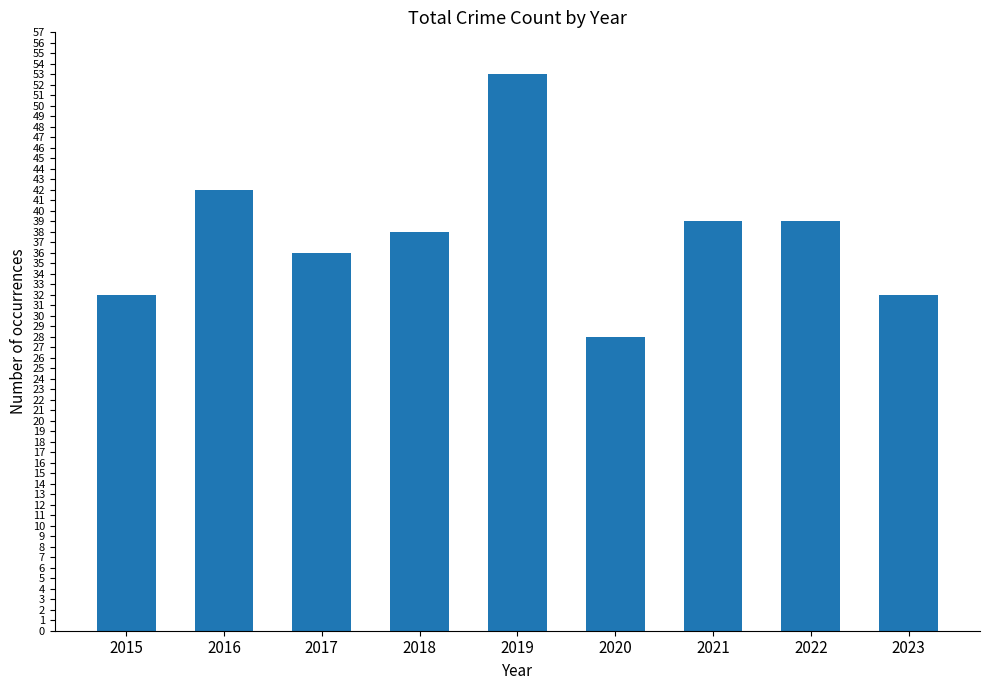

What is the sum of the values at 2016 and 2023?

74